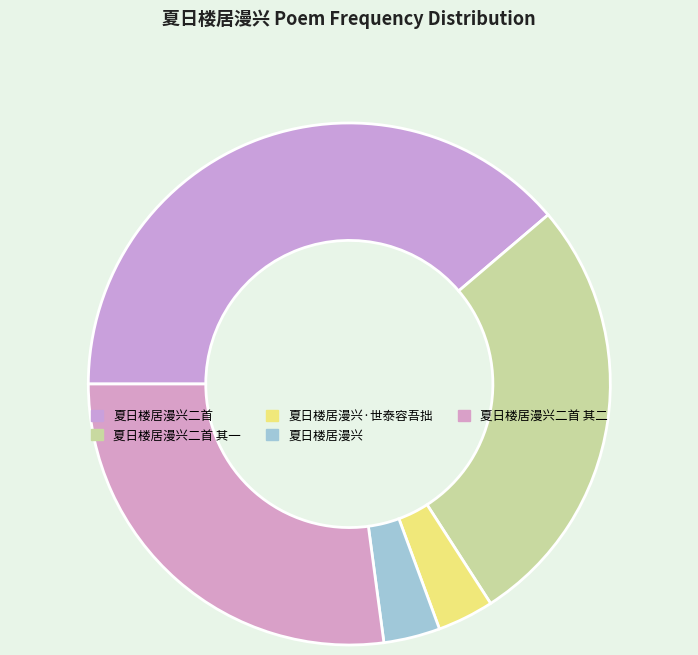

How much of the chart is everything except 夏日楼居漫兴二首 其二?

72.9%